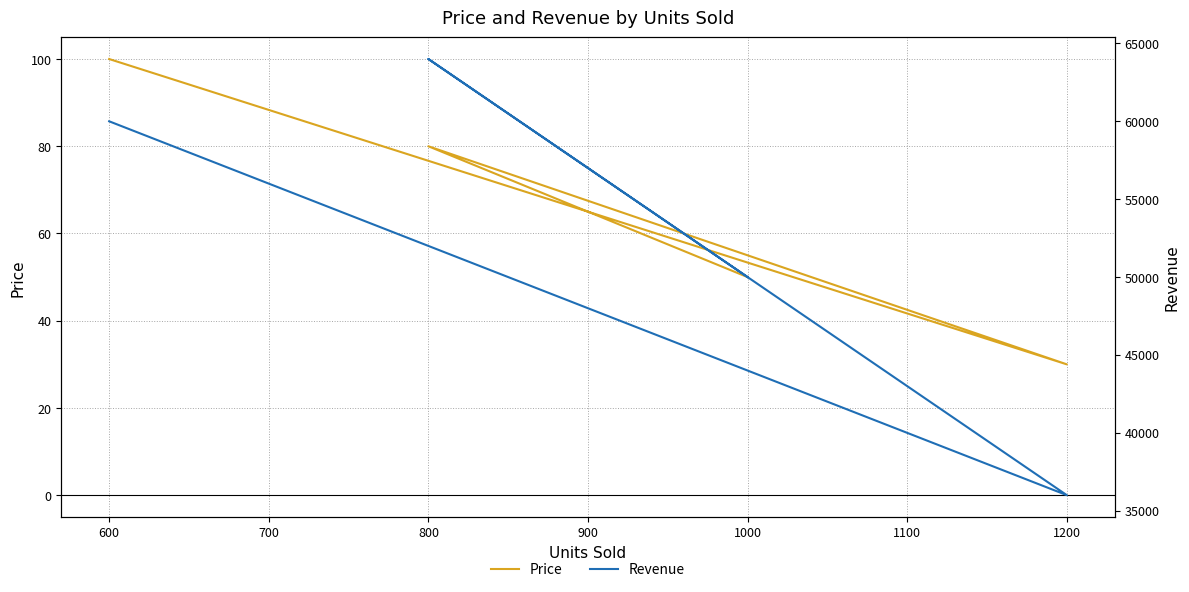

How many data points in Price are above 79?

2